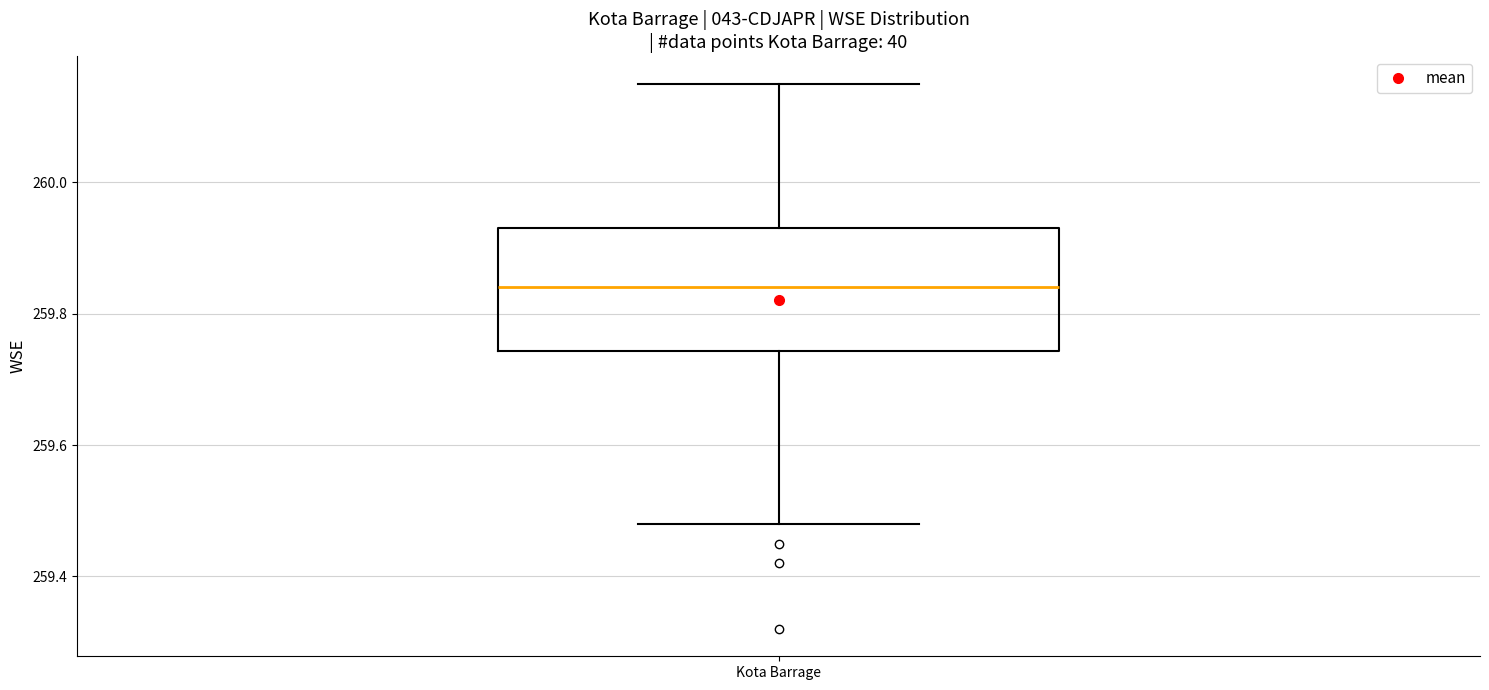

Where is the lower edge of the box for Kota Barrage on the y-axis? The values are not printed on the chart, so give them approximately, as read against the axis.

259.74